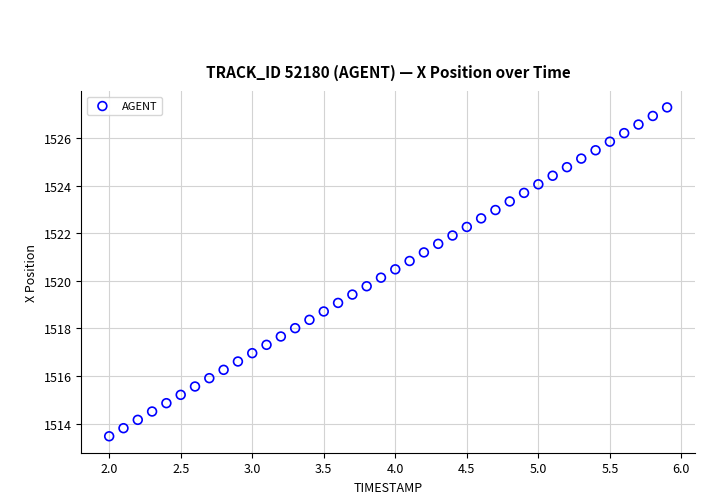

What is the range of Y values (max minus min)?

13.8